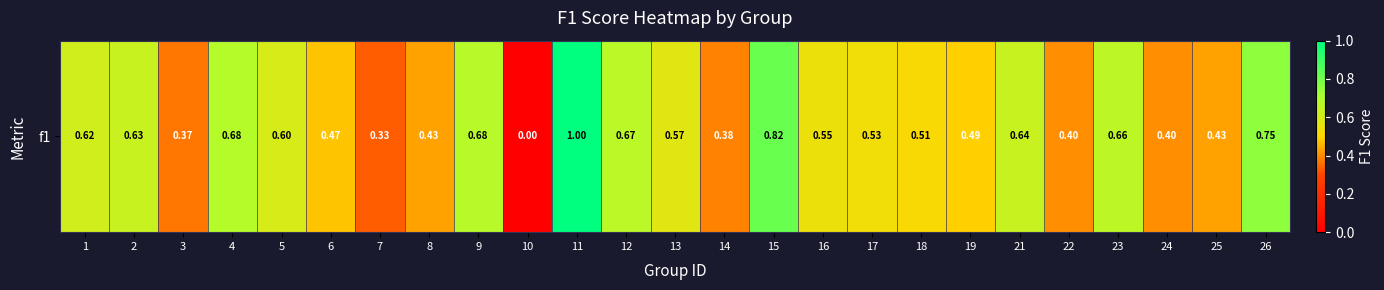

Is it true that the value at 12 is 0.7?

True